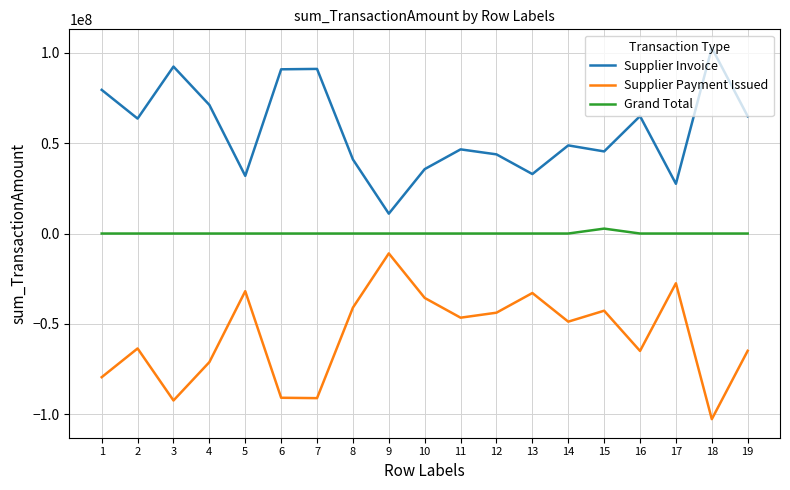

The value of Supplier Invoice at 5 is 50966757.1. True or false?

False